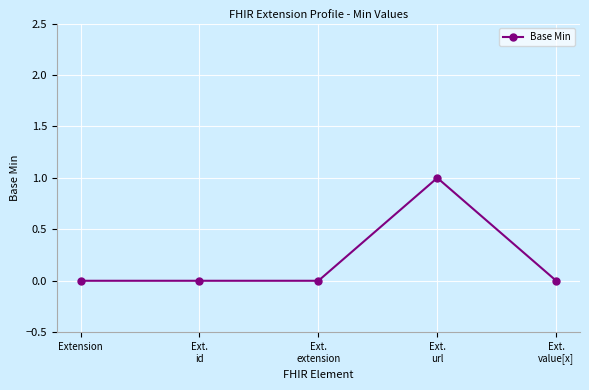

What is the label of the 2nd point from the left?

Ext.
id